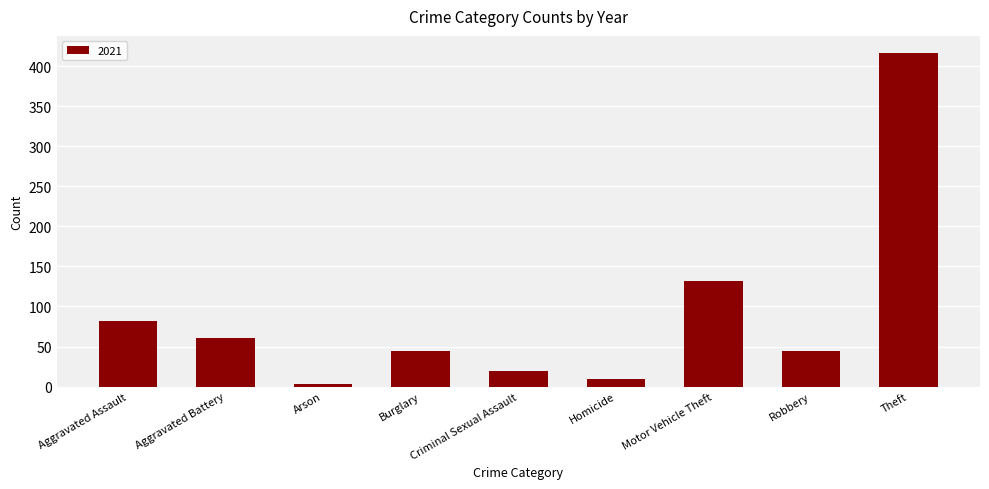

What is the greatest value displayed?

417